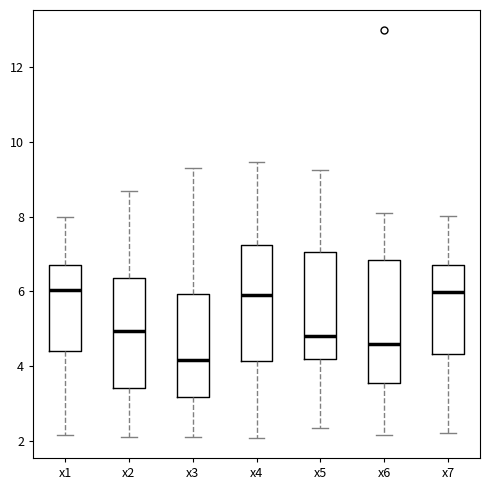

Which box's median line is the lowest?

x3